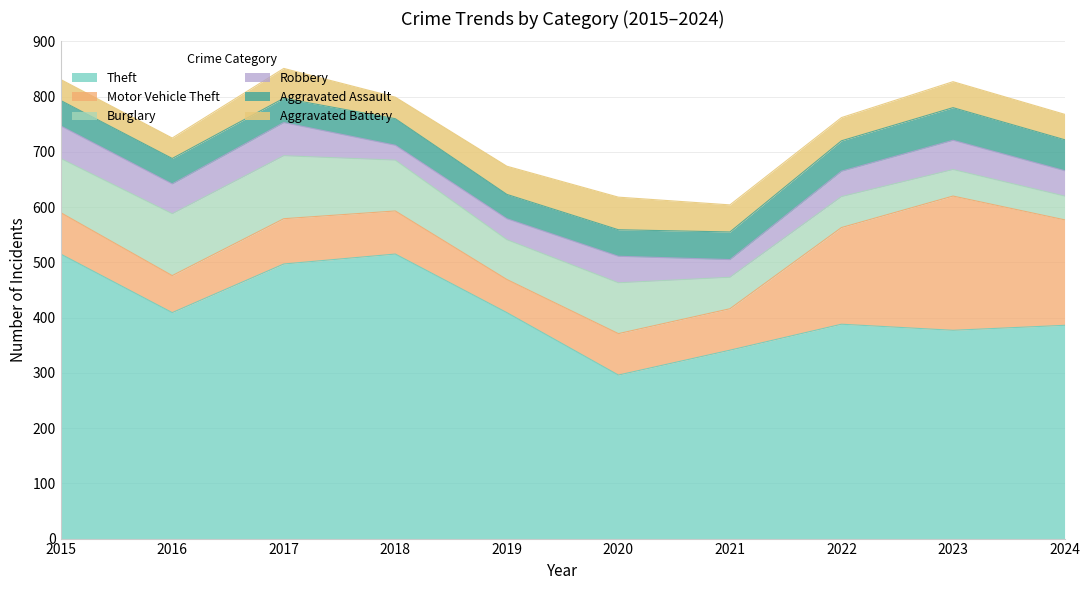

True or false: Aggravated Battery has more than 0 points higher than both neighbors.

True